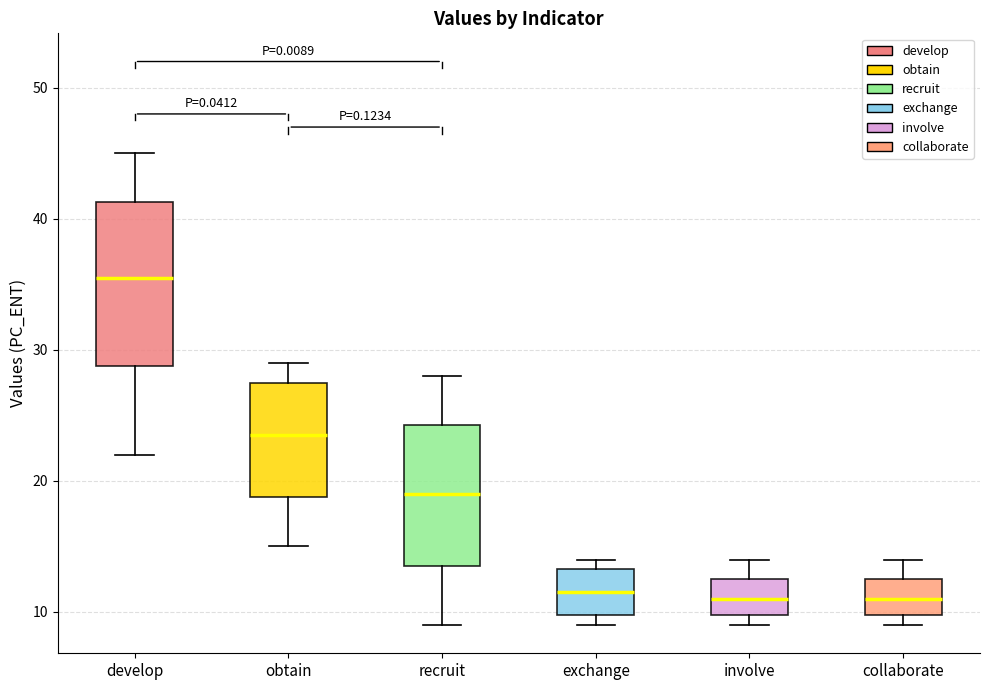

Where does the median line of the box for recruit sit on the y-axis? The values are not printed on the chart, so give them approximately, as read against the axis.

19